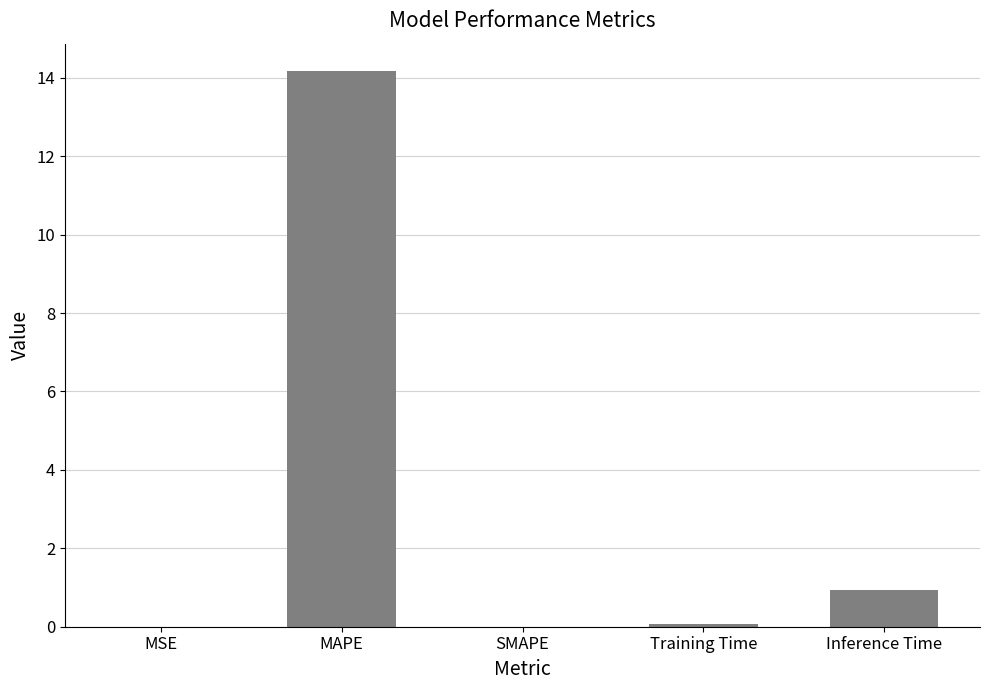

What is the sum of all values?

15.2